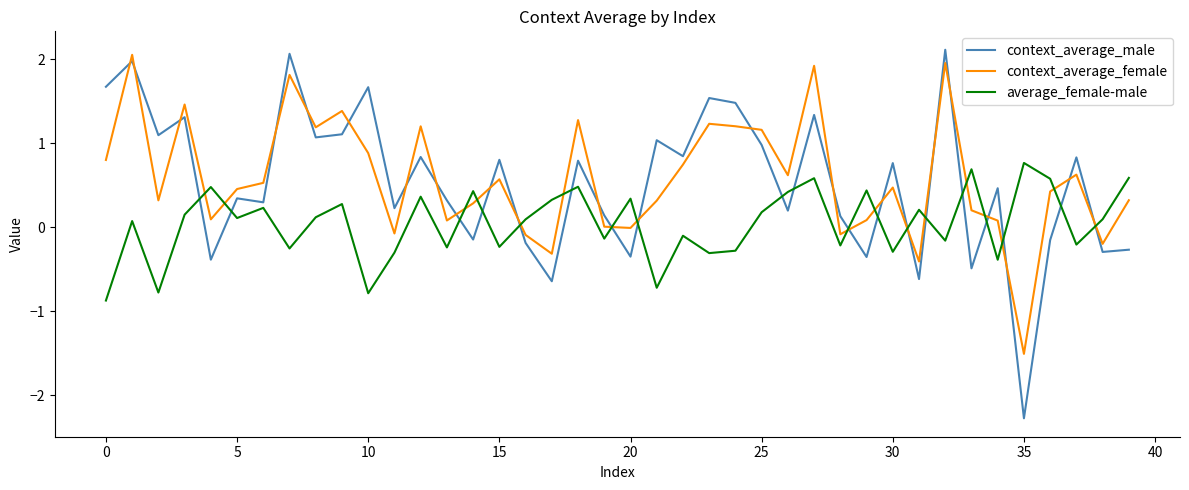

True or false: average_female-male has more than 0 points higher than both neighbors.

True